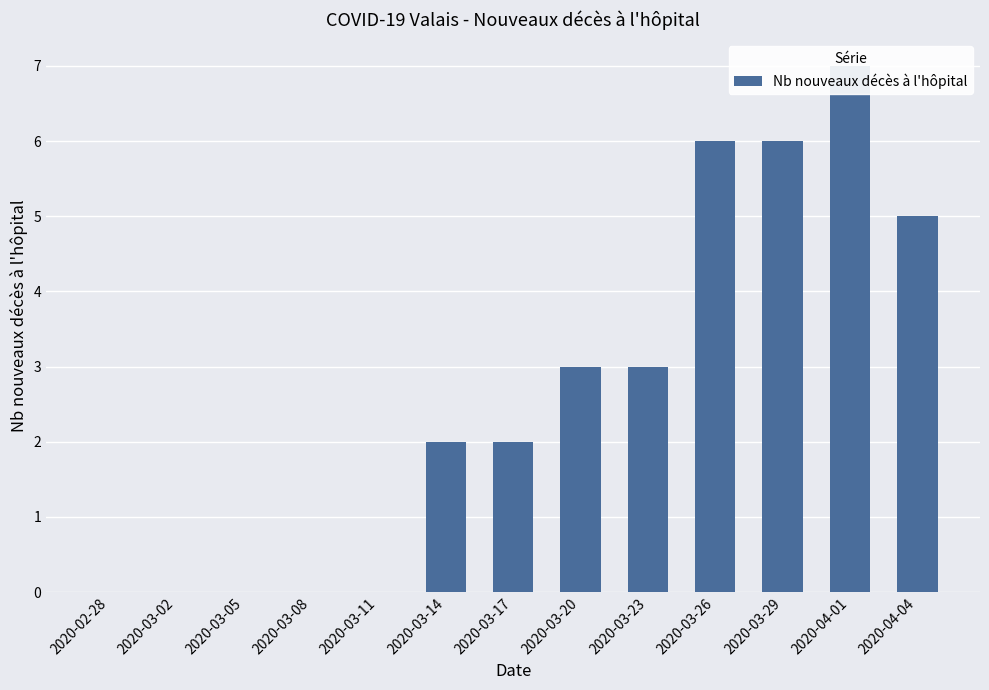

How many values are between 0 and 5?

10